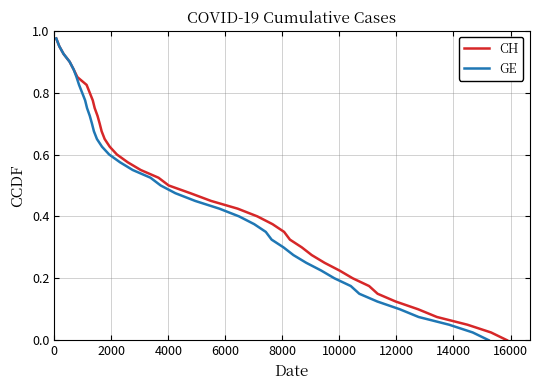

How many distinct data groups are displayed?

2